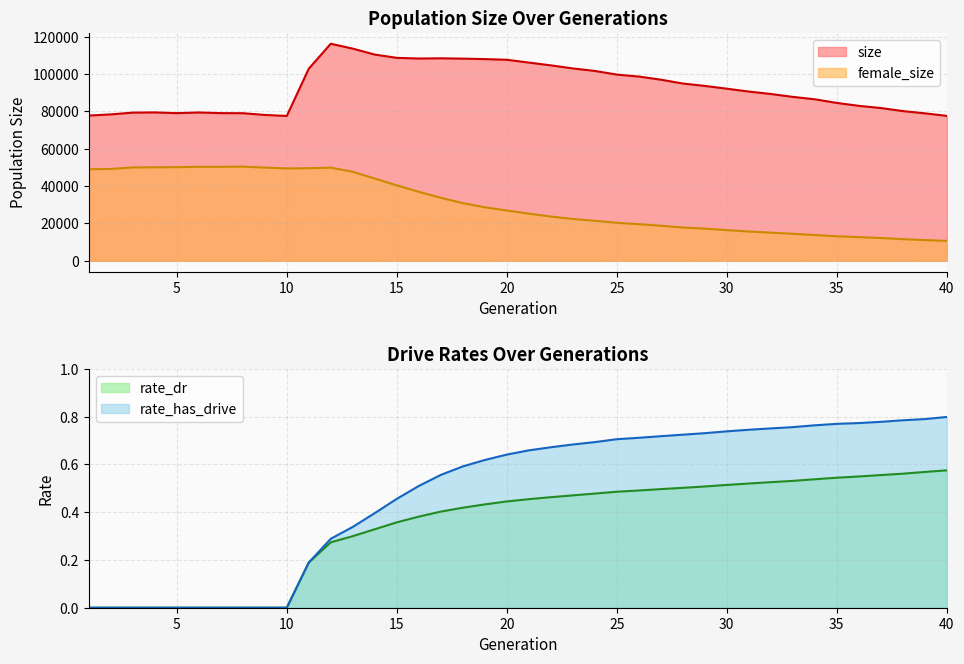

What are all the series names shown in the legend?

size, female_size, rate_dr, rate_has_drive